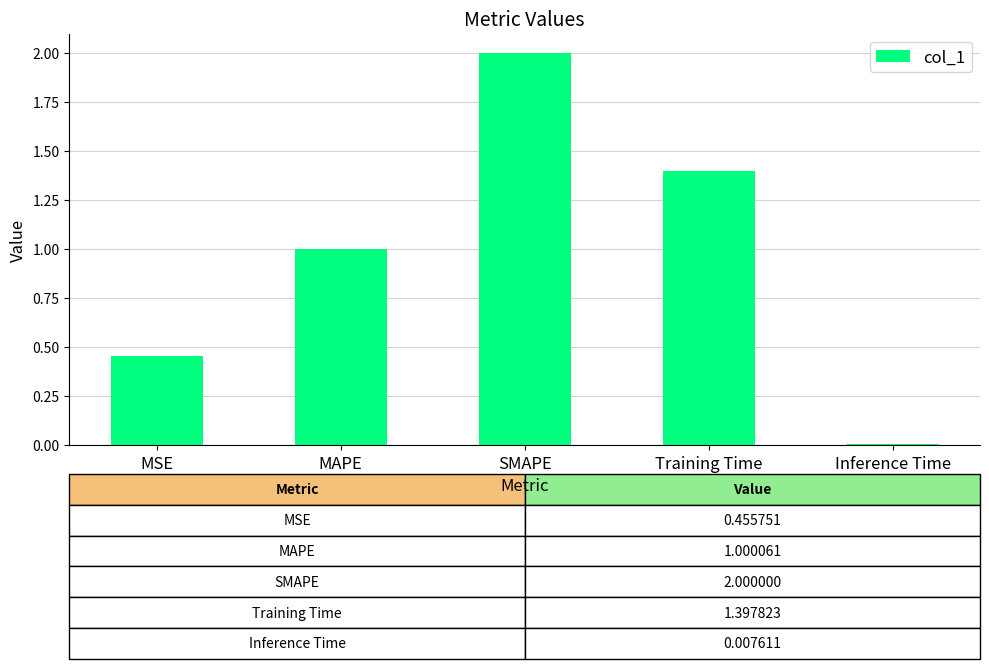

Which category has the lowest value across all series?

Inference Time